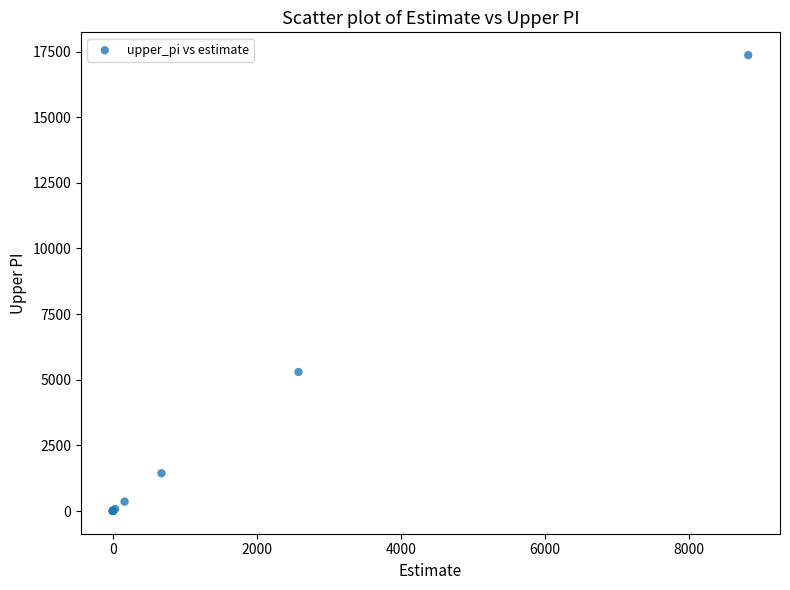

What Y value in the scatter plot is closest to 8684?

5296